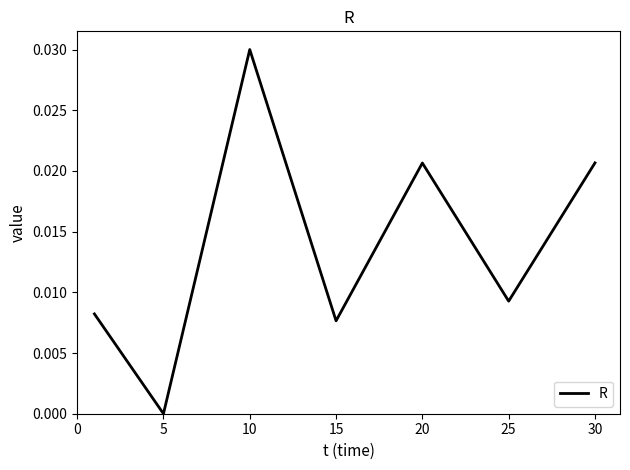

True or false: there are more than 1 points higher than both neighbors.

True